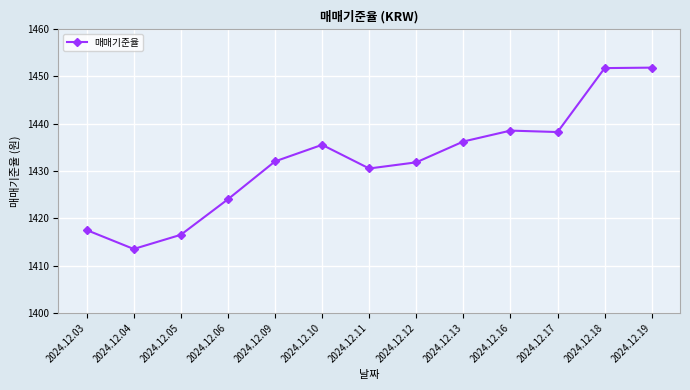

What is the difference between the maximum and second lowest values?

35.3